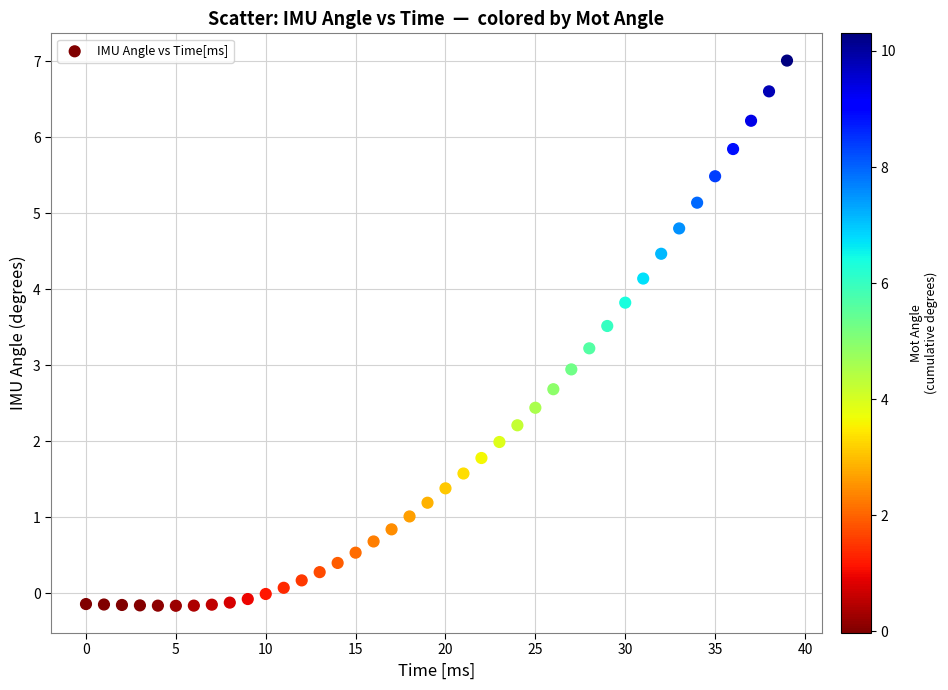

What is the range of Y values (max minus min)?

7.2